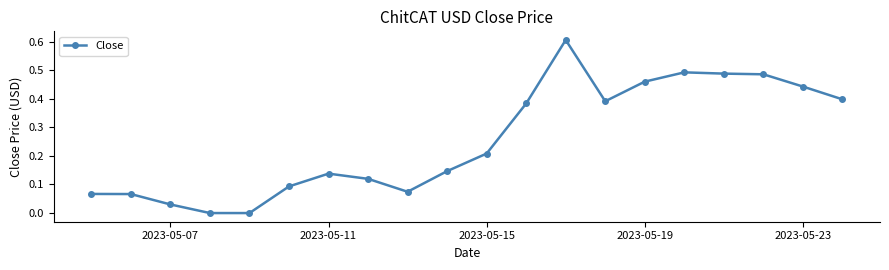

What is the greatest value displayed?

0.6